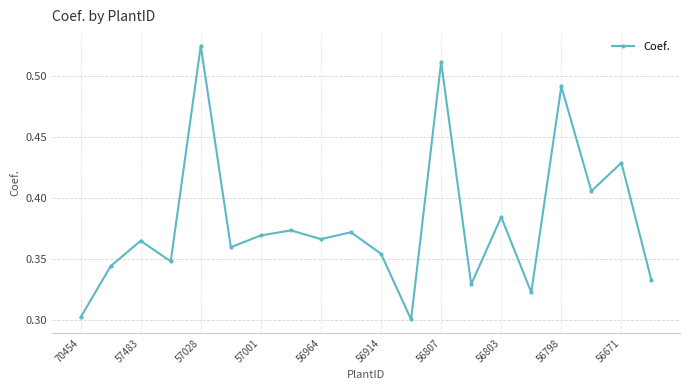

How many points are higher than both their immediate neighbors (excluding endpoints)?

8